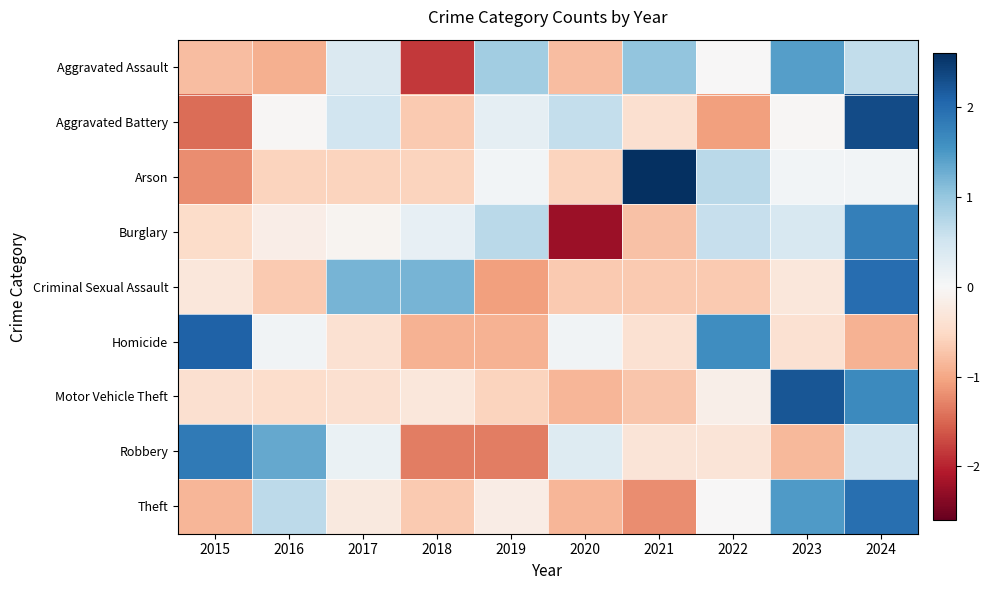

What is the difference between the highest and lowest values at 2016?

2.3